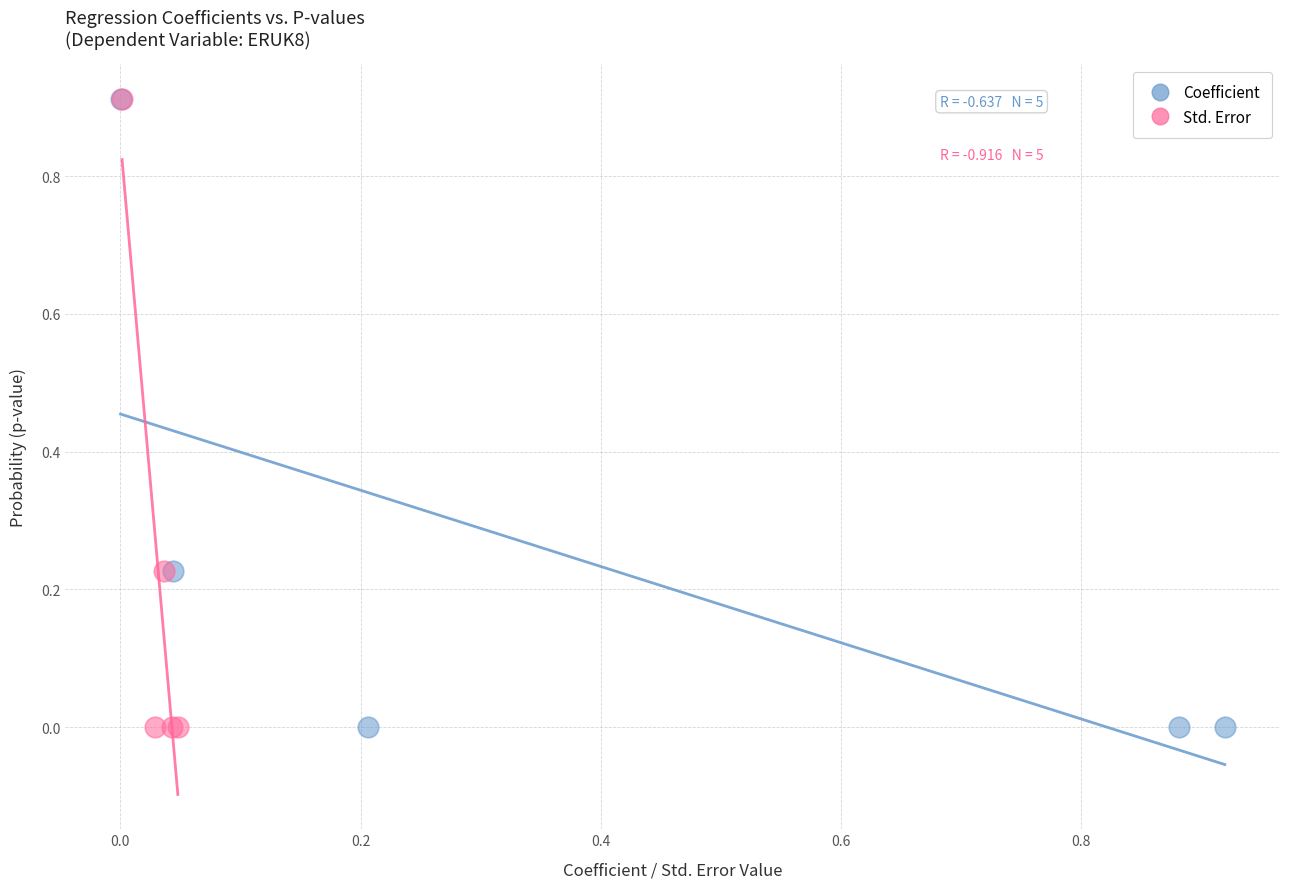

What are all the series names shown in the legend?

Coefficient, Std. Error